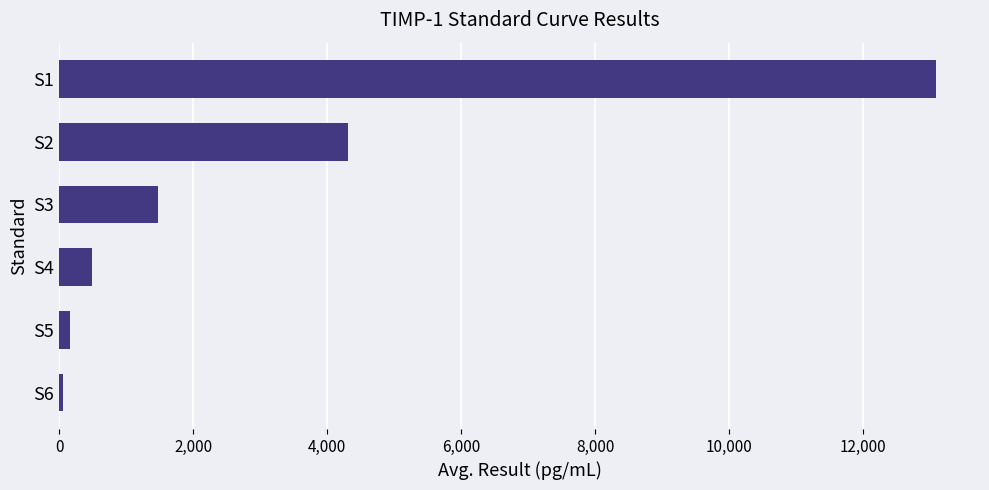

Is it true that the value at S1 is 13094.0?

True